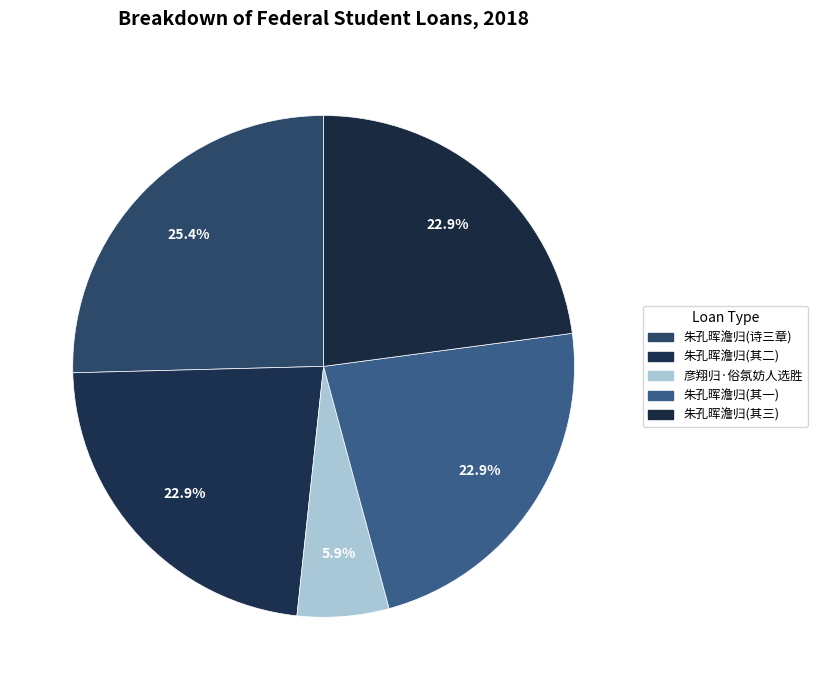

How many slices are in this pie chart?

5